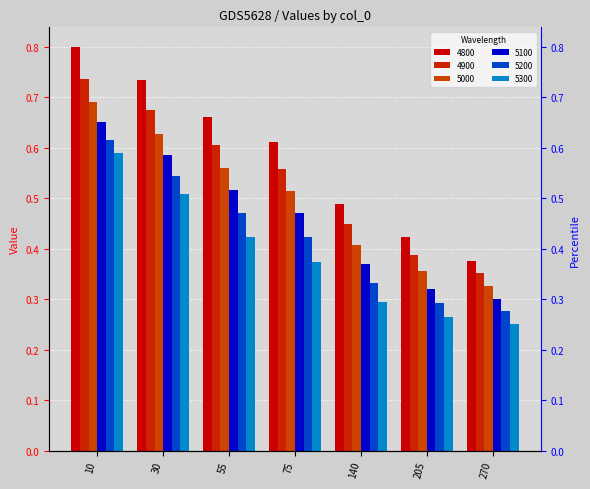

Between 75 and 205, which is larger?

75